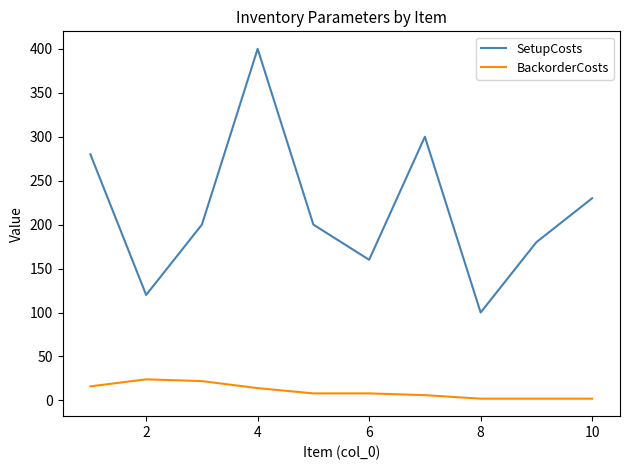

What is the highest value of the SetupCosts series?

400